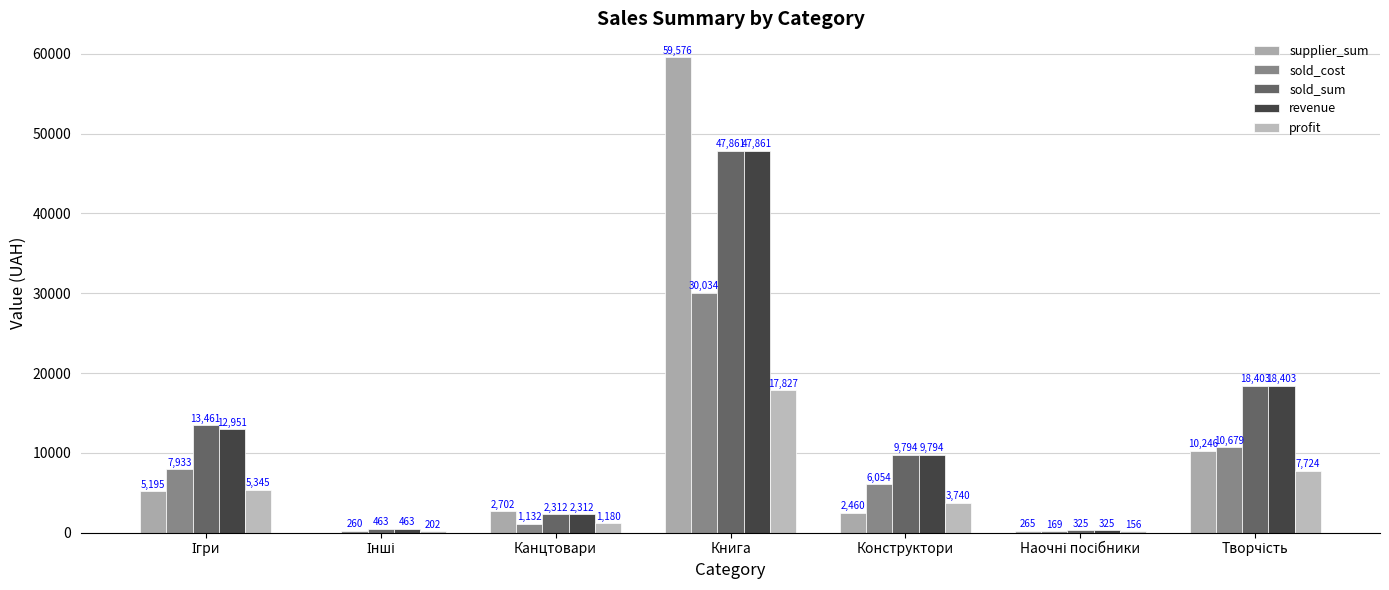

How many data points does each series have?

7